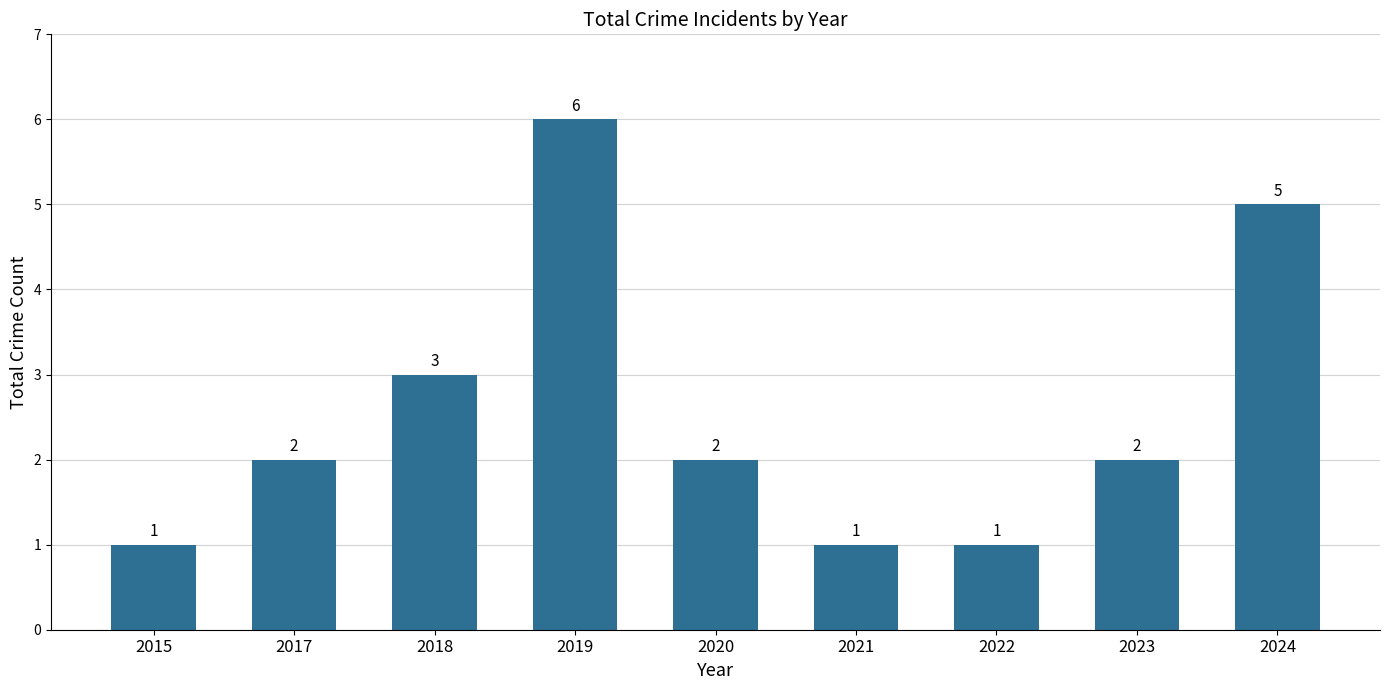

Reading left to right, what are all the values shown in this chart?

1	2	3	6	2	1	1	2	5